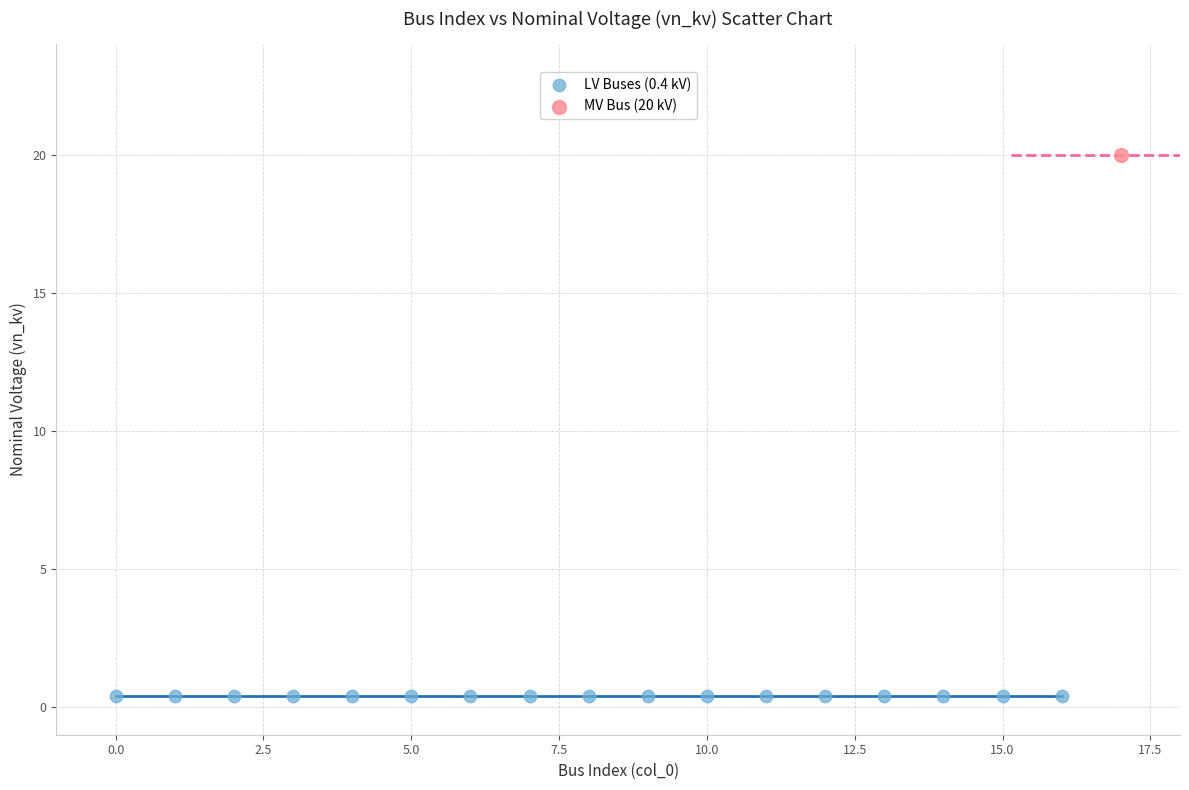

What are all the series names shown in the legend?

LV Buses (0.4 kV), MV Bus (20 kV)